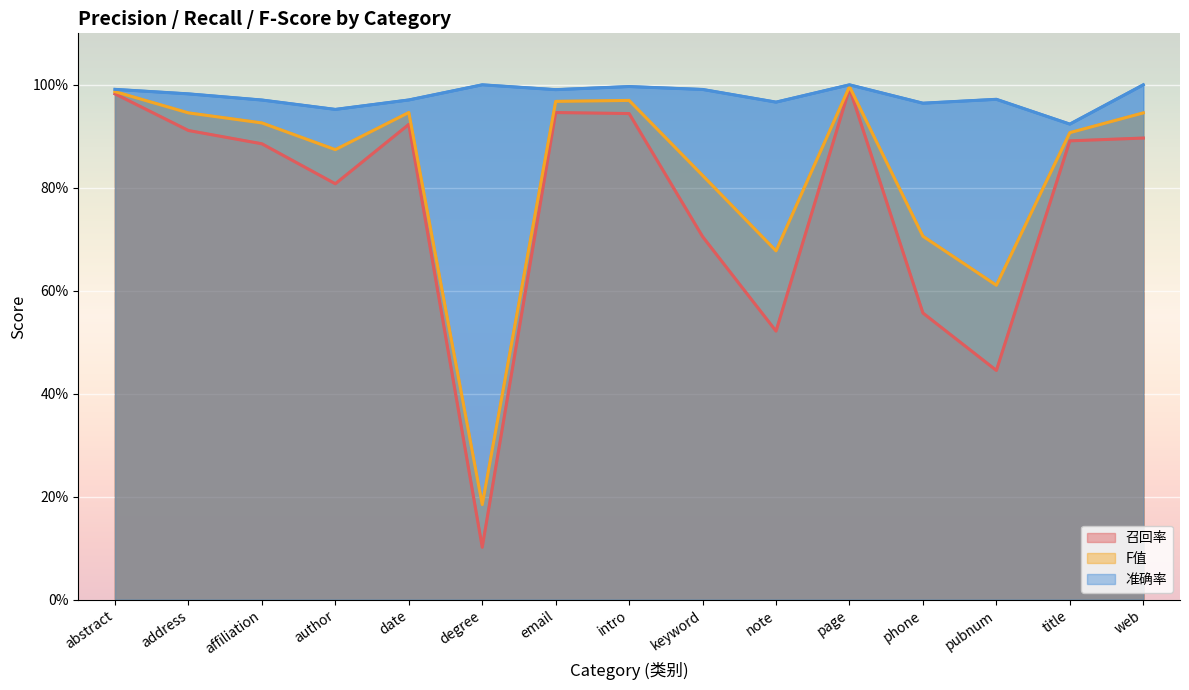

Is the value of 准确率 at email greater than the value of F值 at web?

Yes